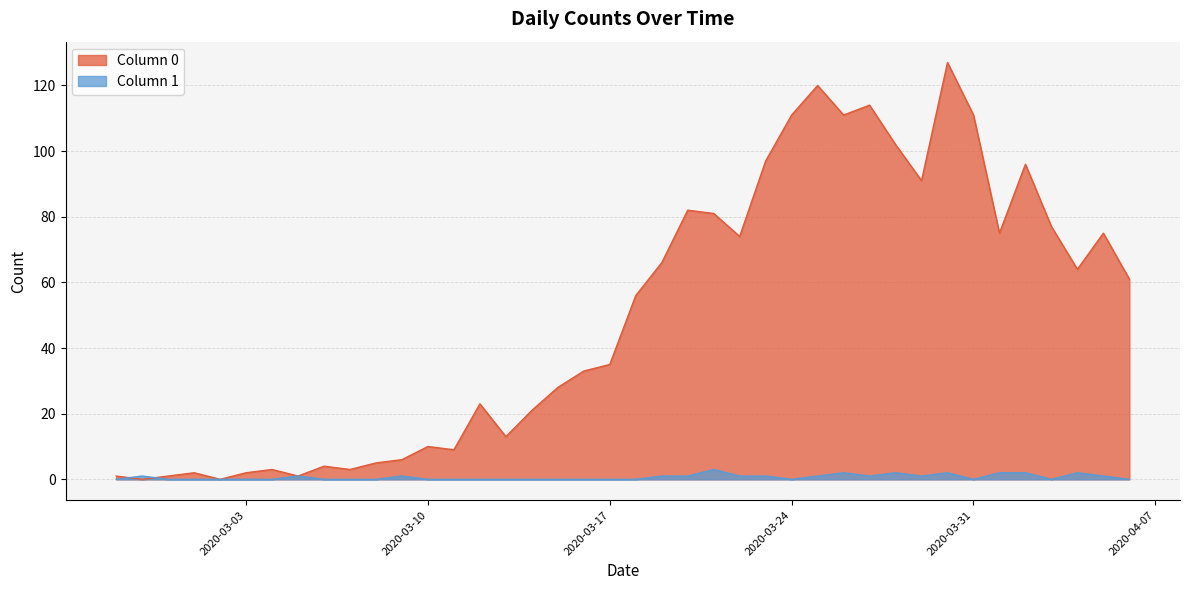

True or false: Column 0 and Column 1 cross at least once.

True